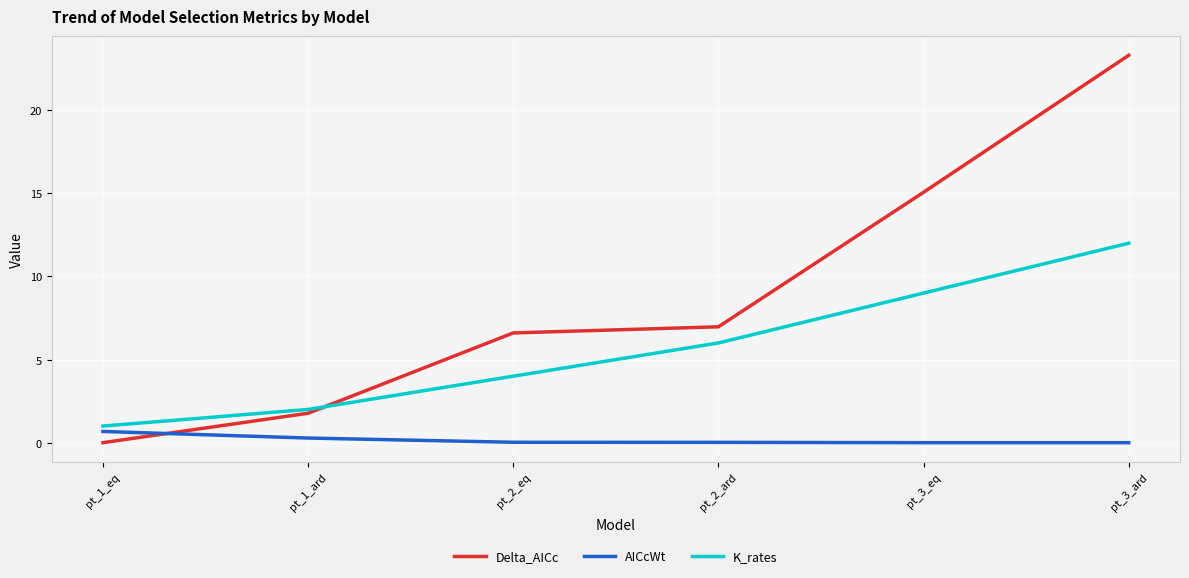

At which category does the chart reach its peak across all series?

pt_3_ard